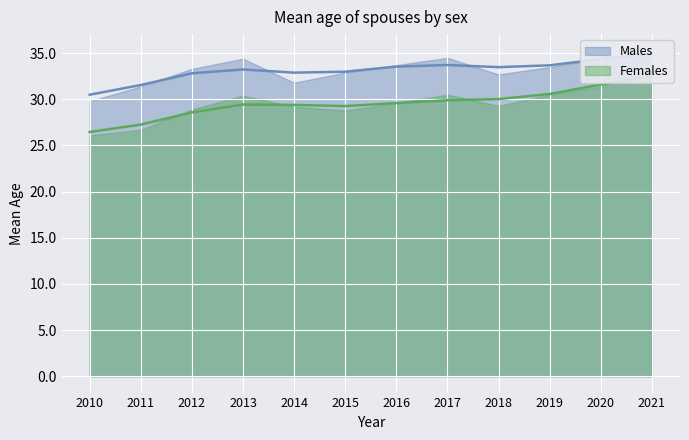

Is the value of Females at 2013 greater than the value of Males at 2016?

No